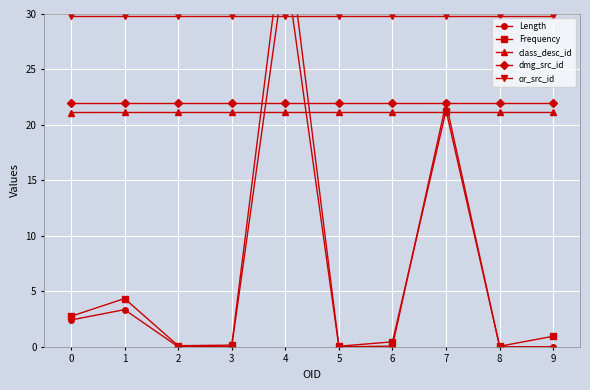

What is the value of the class_desc_id point at the 7th from the left?

21.1